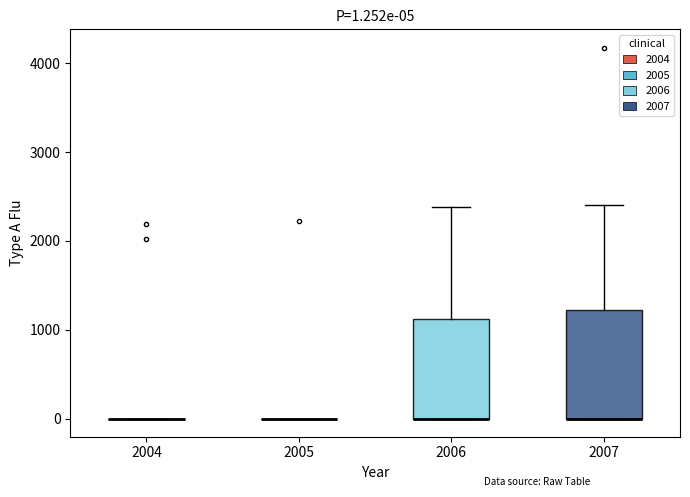

Which box is the tallest, from its lower edge to its upper edge?

2007